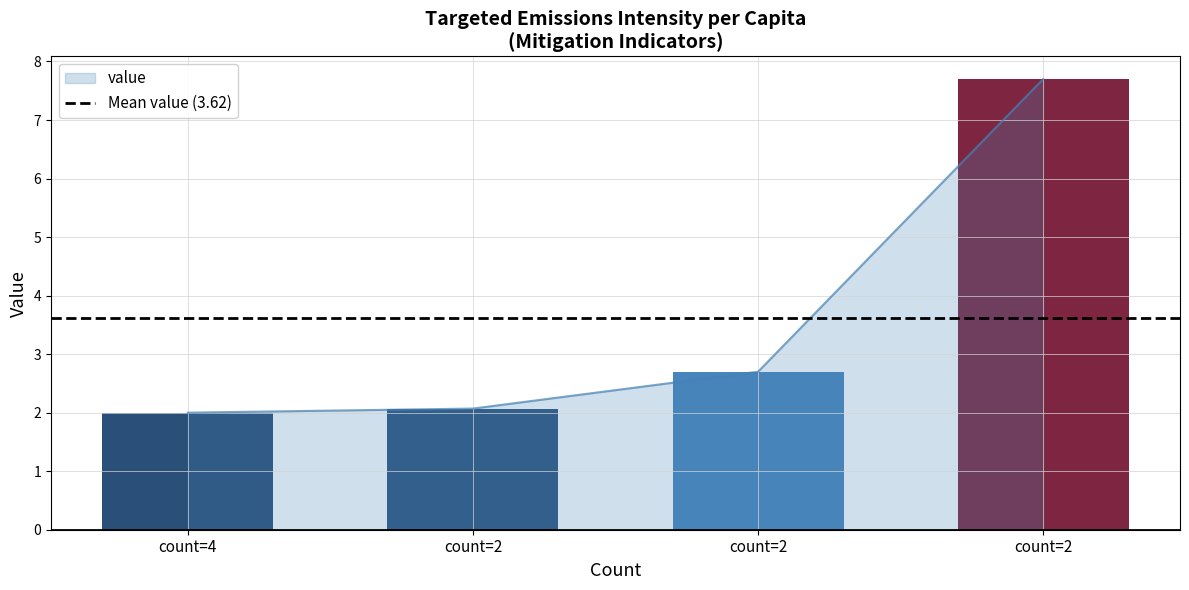

What is the difference between the maximum and minimum values?

5.7